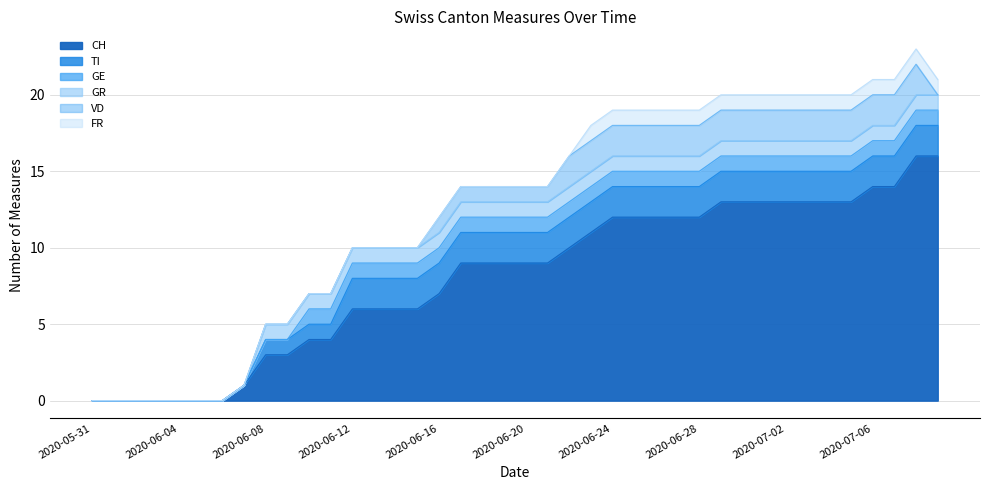

Reading left to right, transcribe all the data shown in this chart.

CH: 0	0	0	0	0	0	0	1	3	3	4	4	6	6	6	6	7	9	9	9	9	9	10	11	12	12	12	12	12	13	13	13	13	13	13	13	14	14	16	16
TI: 0	0	0	0	0	0	0	0	1	1	1	1	2	2	2	2	2	2	2	2	2	2	2	2	2	2	2	2	2	2	2	2	2	2	2	2	2	2	2	2
GE: 0	0	0	0	0	0	0	0	0	0	1	1	1	1	1	1	1	1	1	1	1	1	1	1	1	1	1	1	1	1	1	1	1	1	1	1	1	1	1	1
GR: 0	0	0	0	0	0	0	0	1	1	1	1	1	1	1	1	1	1	1	1	1	1	1	1	1	1	1	1	1	1	1	1	1	1	1	1	1	1	1	1
VD: 0	0	0	0	0	0	0	0	0	0	0	0	0	0	0	0	1	1	1	1	1	1	2	2	2	2	2	2	2	2	2	2	2	2	2	2	2	2	2	0
FR: 0	0	0	0	0	0	0	0	0	0	0	0	0	0	0	0	0	0	0	0	0	0	0	1	1	1	1	1	1	1	1	1	1	1	1	1	1	1	1	1